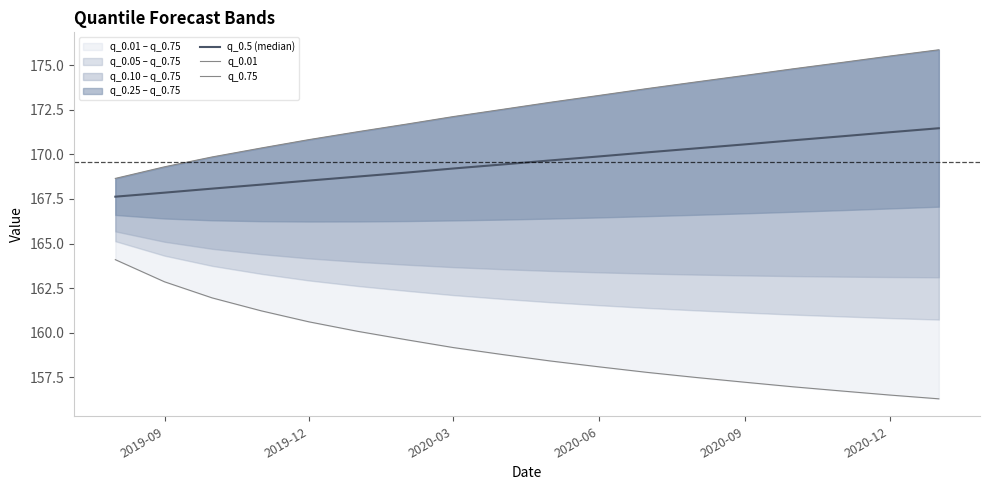

What is the difference between the maximum and minimum values in the q_0.01 series?

7.8